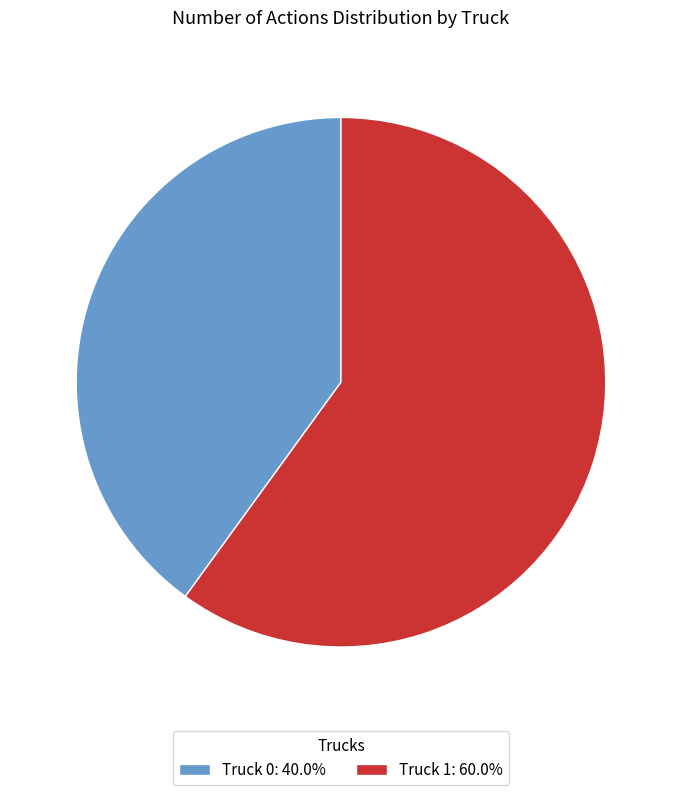

Do Truck 1: 60.0% and Truck 0: 40.0% together represent more than half of the pie?

Yes